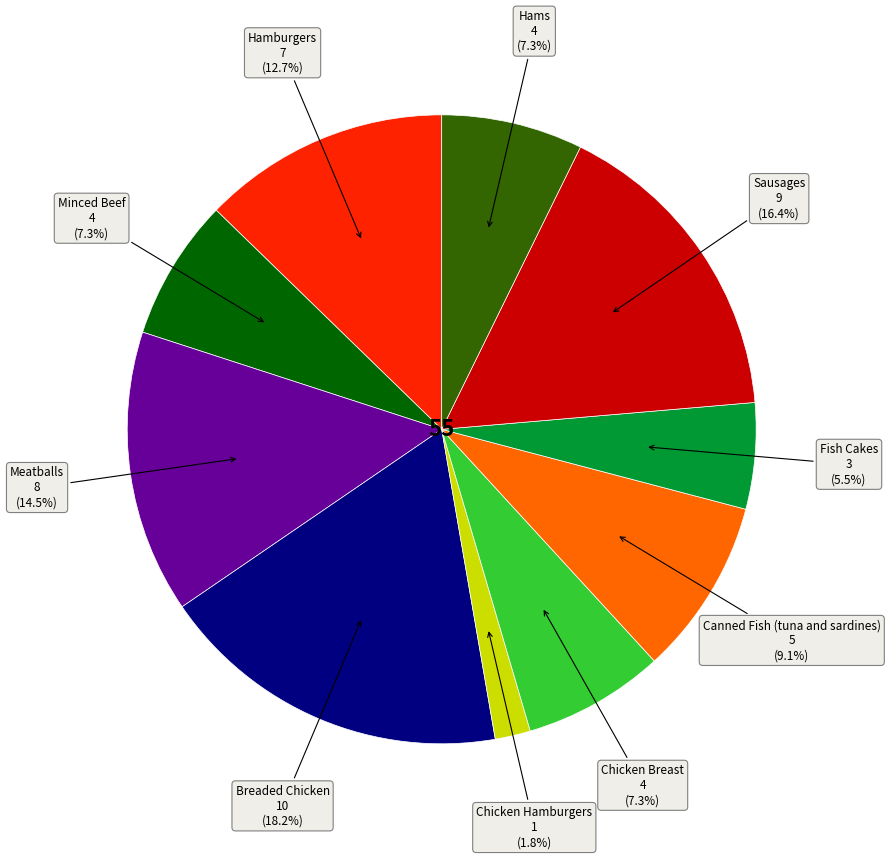

Does any single category account for the majority?

No